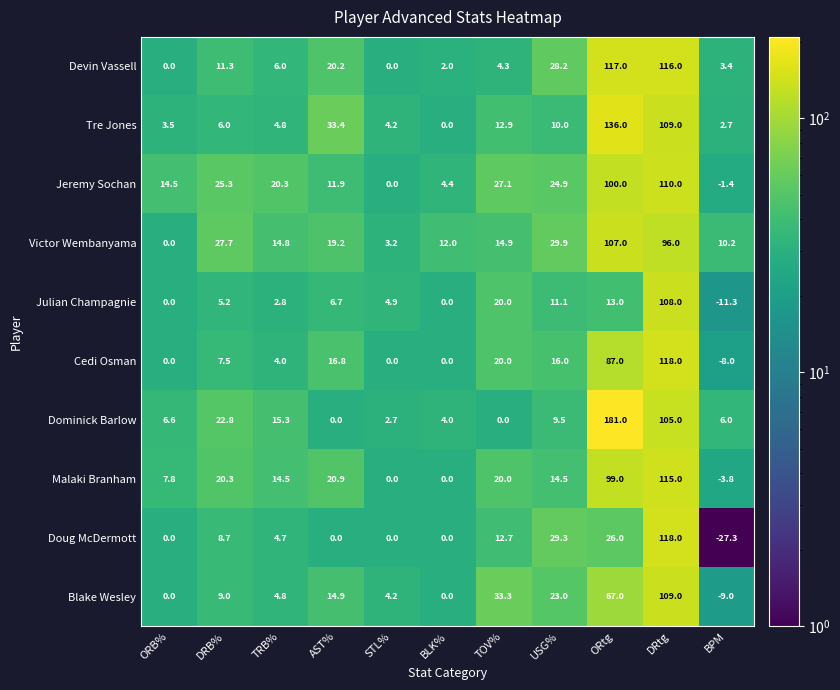

What is the greatest value displayed?

181.0